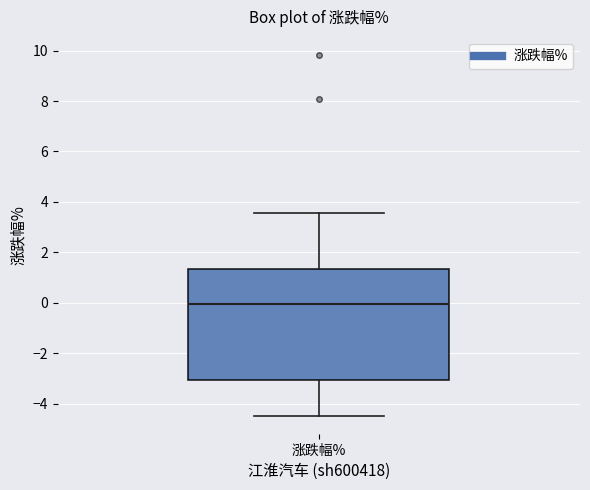

Transcribe this box plot: give where the median line is, the range the box spans, and where the two whiskers end, as read against the y-axis. The values are not printed on the chart, so give them approximately, as read against the axis.

median 0.0, box -3.0 to 1.4, whiskers -4.4 to 3.6